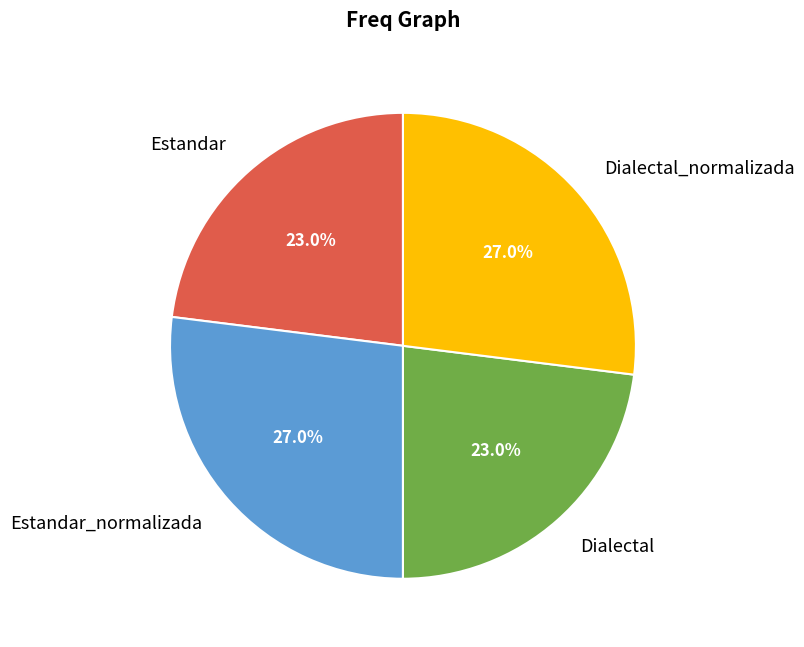

To the nearest percent, what is the difference between the Estandar and Estandar_normalizada slice percentages?

4%